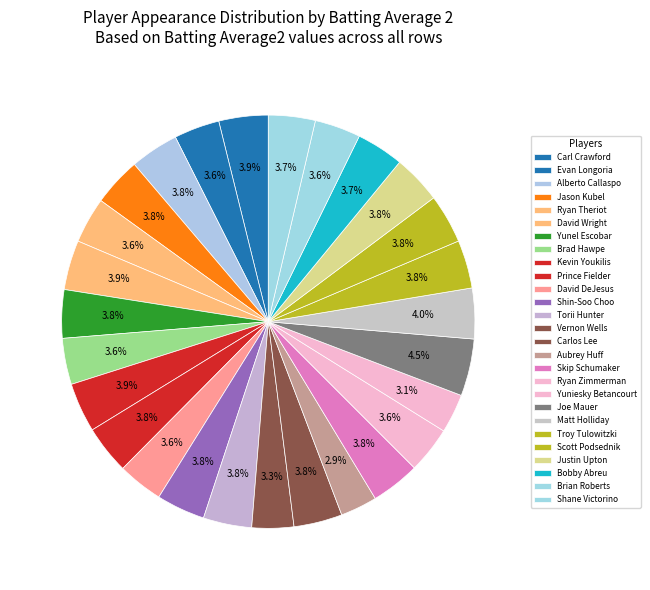

Is there a majority slice in this chart?

No